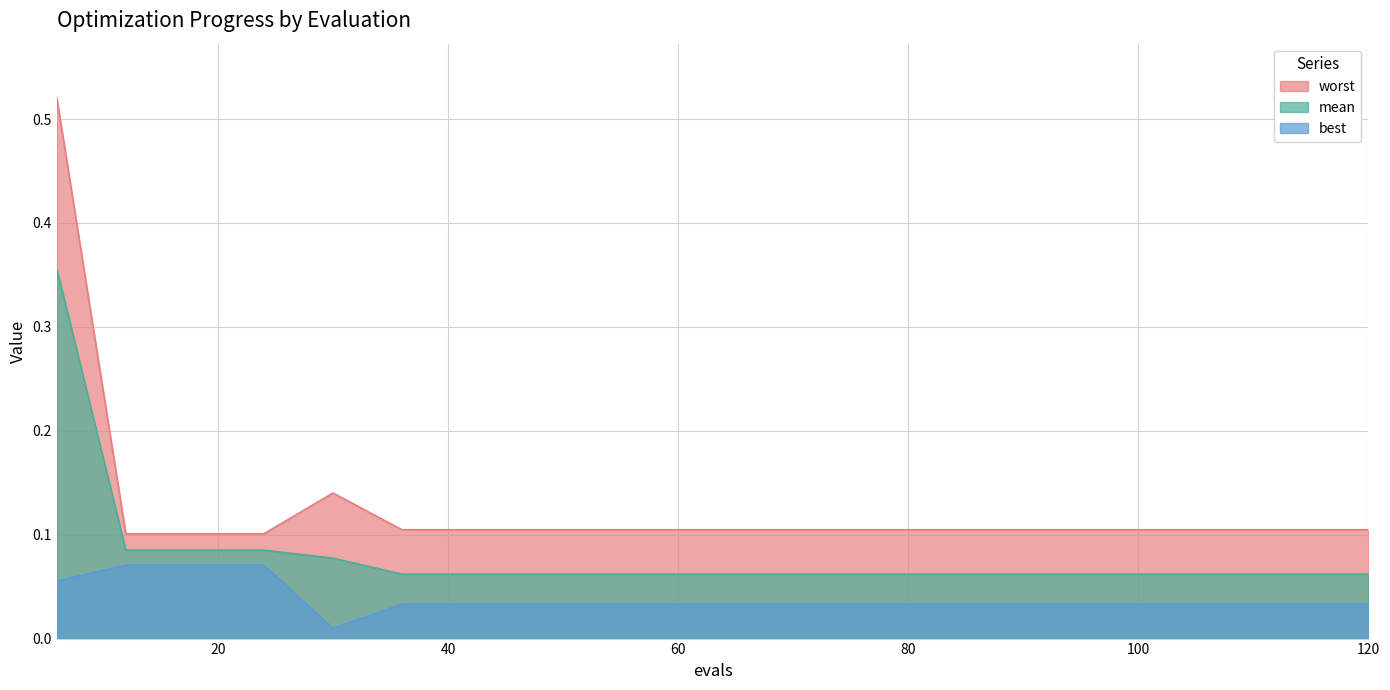

Rank the series by their average value, from lowest to highest.

best, mean, worst